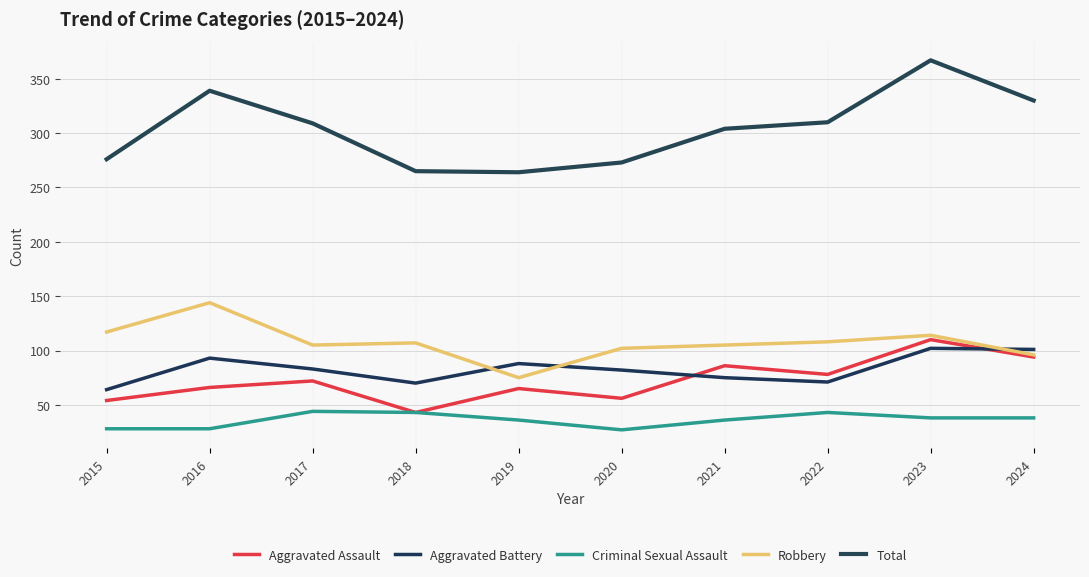

What is the minimum value shown in the chart?

27